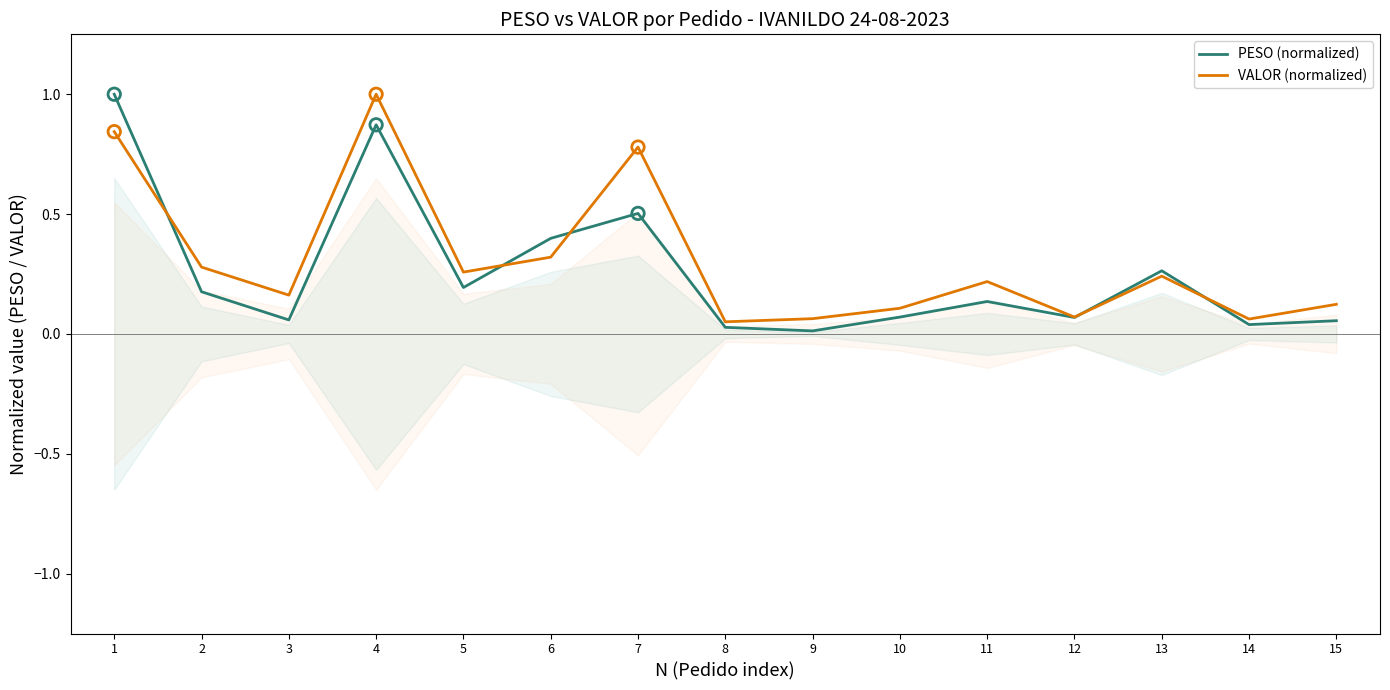

Which series has the largest total across all categories?

VALOR (normalized)